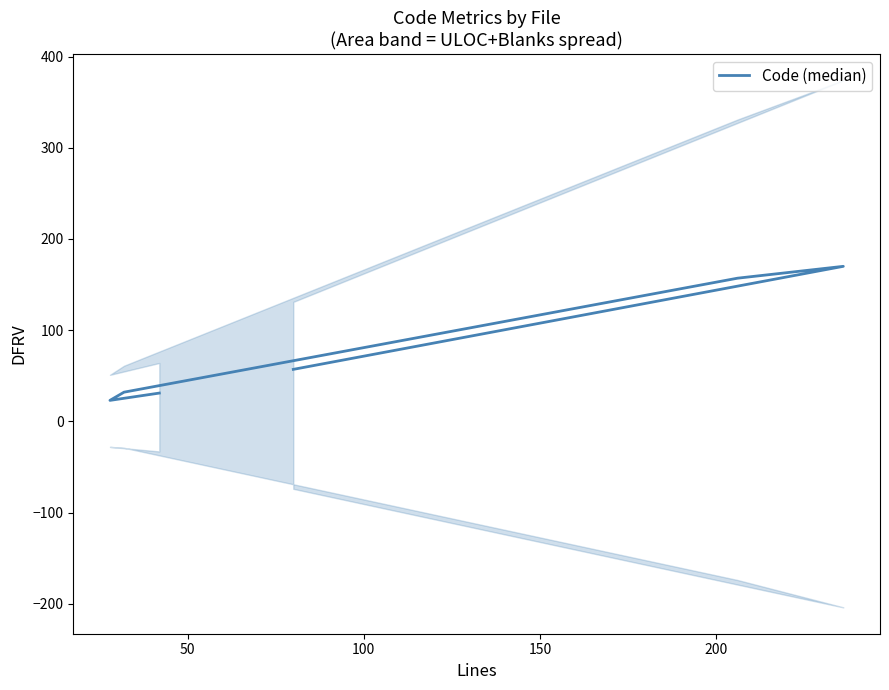

Does the chart display data point markers on the line(s)?

No